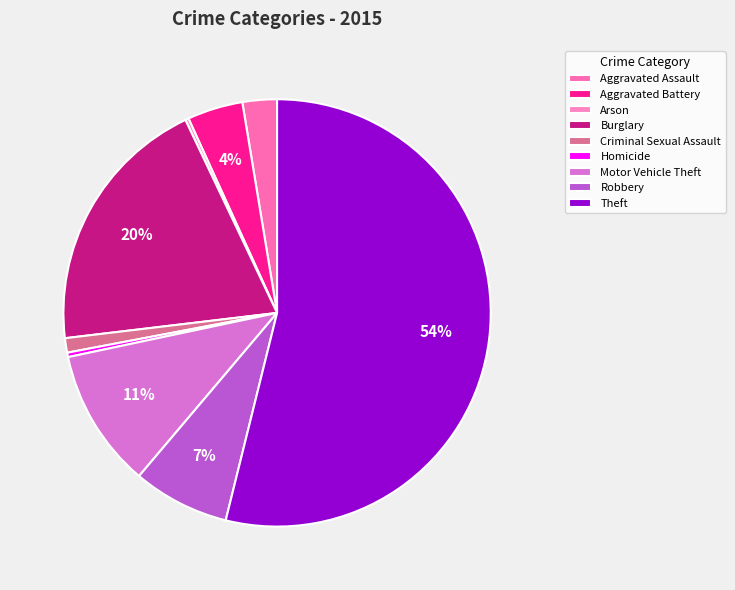

How many segments does this pie chart have?

9